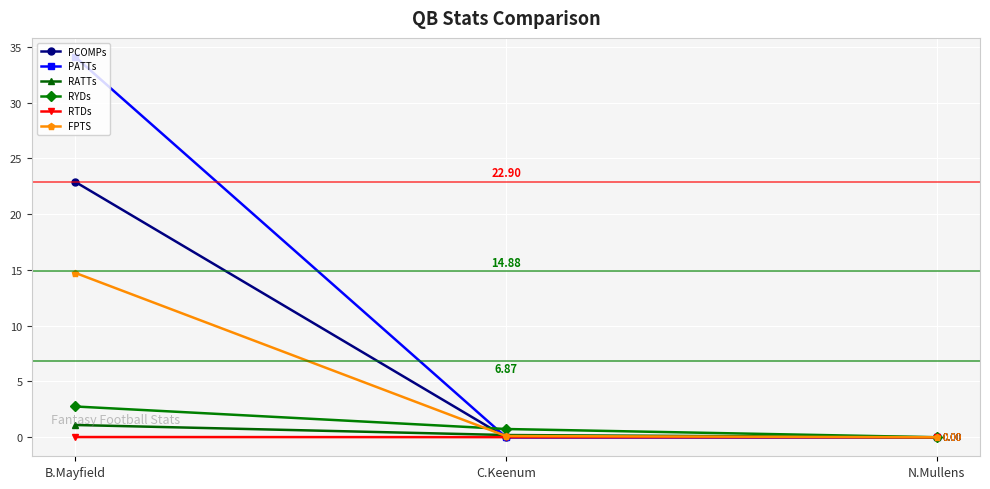

List the series in order of their peak value, highest first.

PATTs, PCOMPs, FPTS, RYDs, RATTs, RTDs